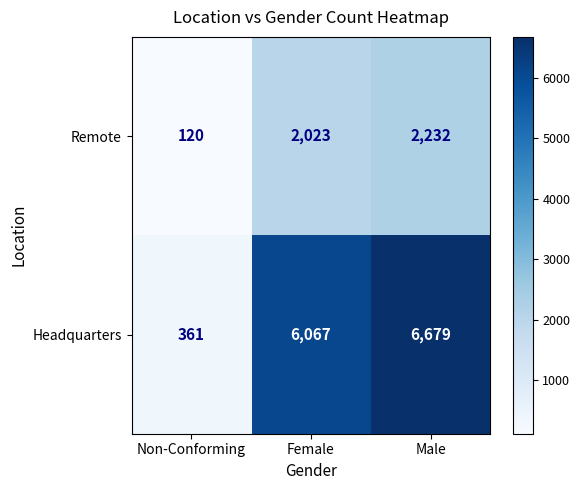

What is the sum of all Headquarters values?

13107